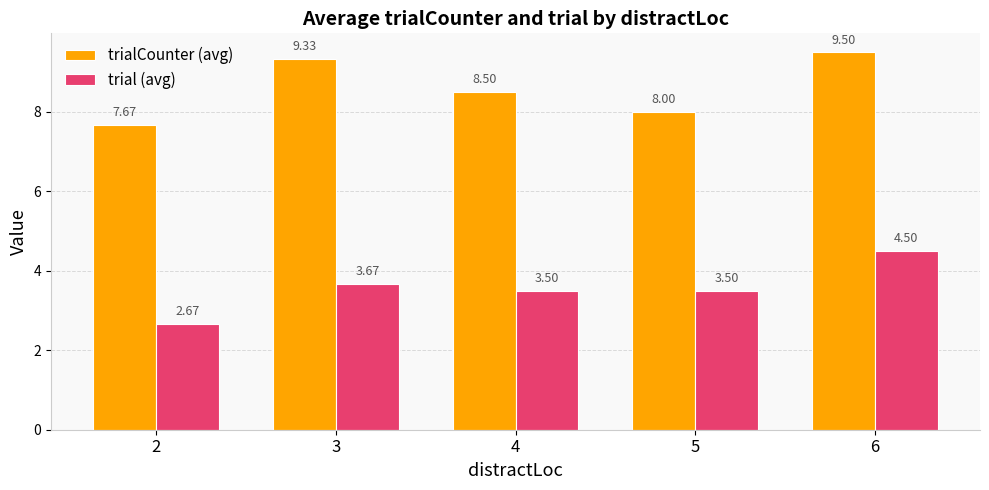

What is the average value of the trial (avg) series?

3.6